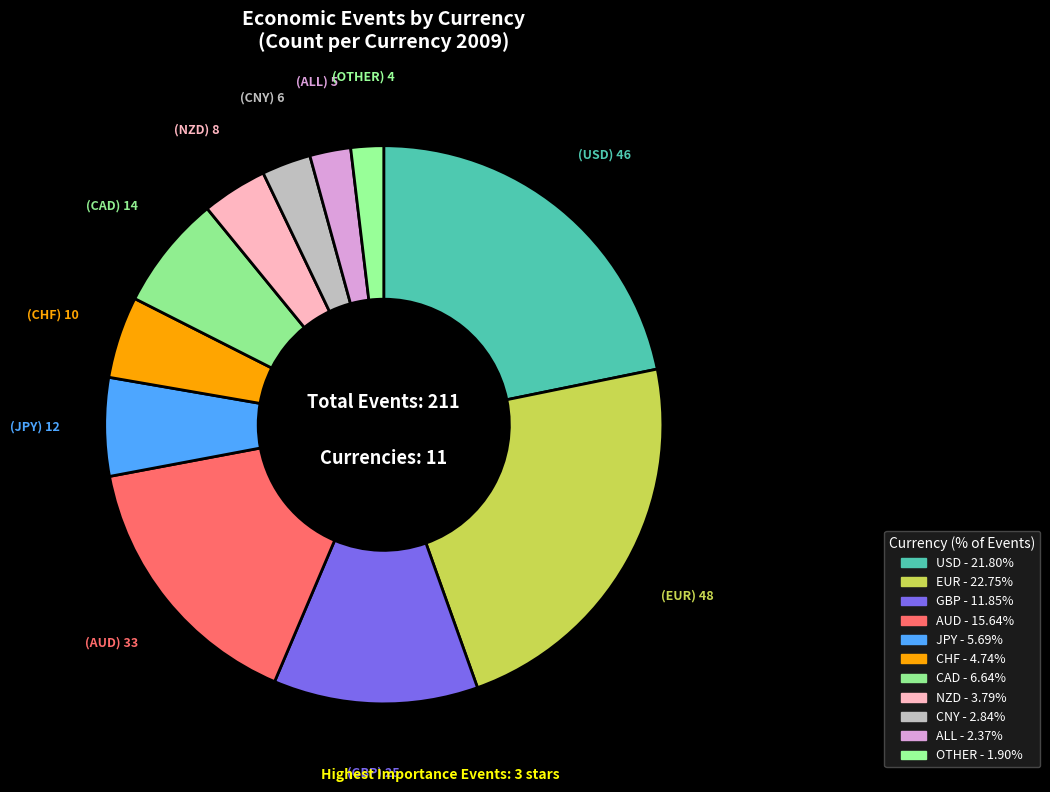

To the nearest percent, what is the average slice percentage?

9%